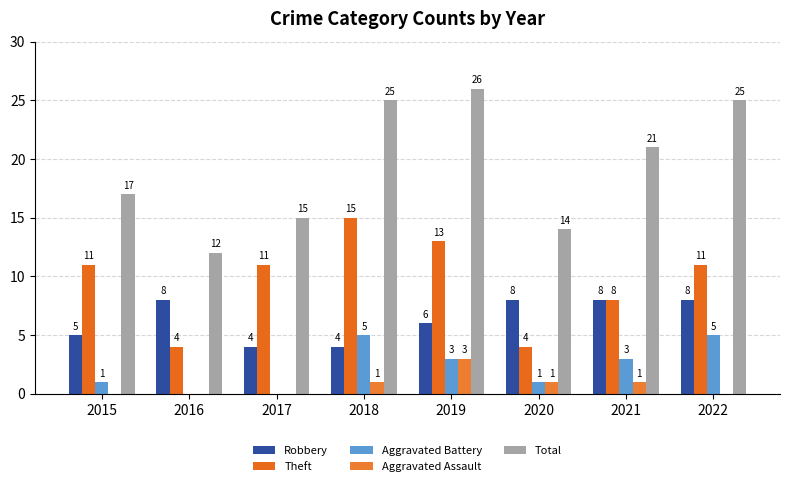

How many groups of bars are there?

8